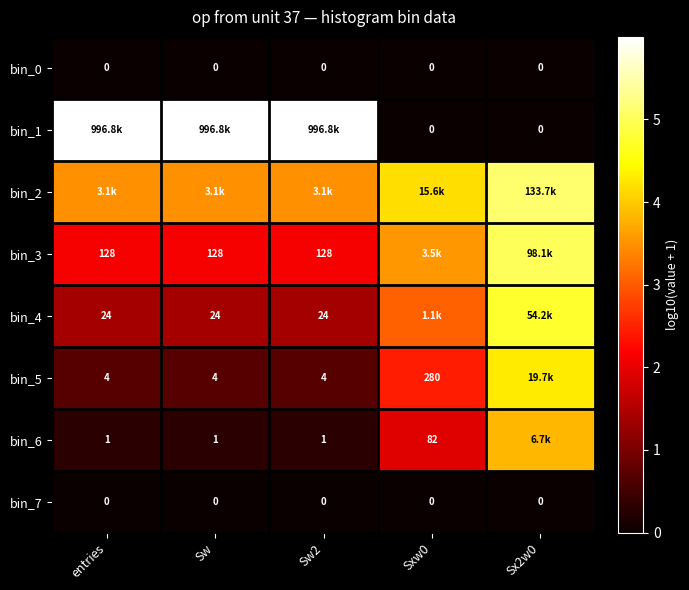

Is the value of bin_3 at Sw greater than the value of bin_7 at Sw2?

Yes